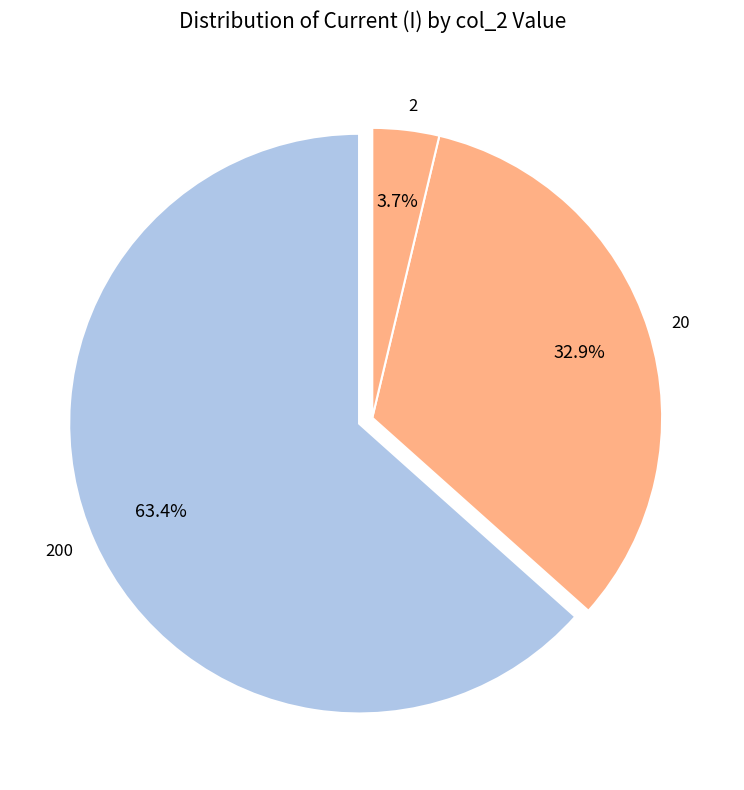

Is there a majority slice in this chart?

Yes